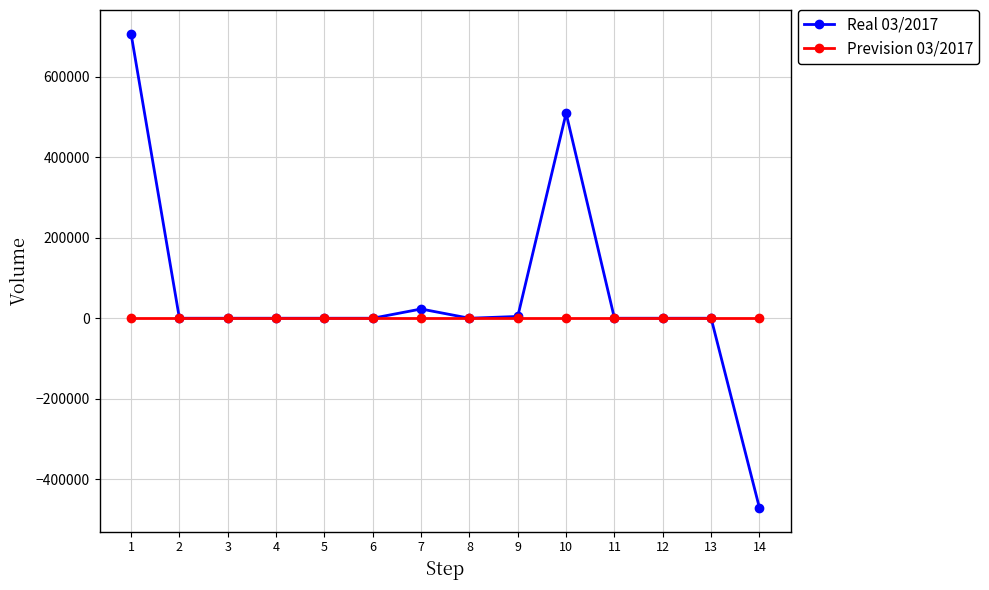

Is the value of Prevision 03/2017 at 11 greater than the value of Real 03/2017 at 14?

Yes